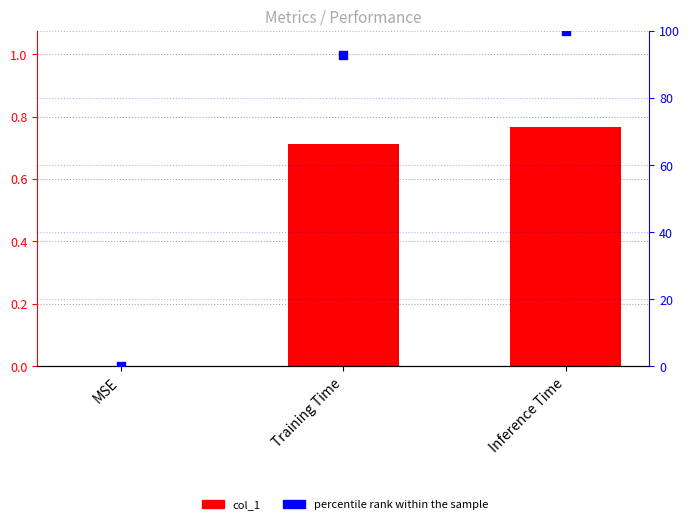

Which series has the largest total across all categories?

percentile rank within the sample